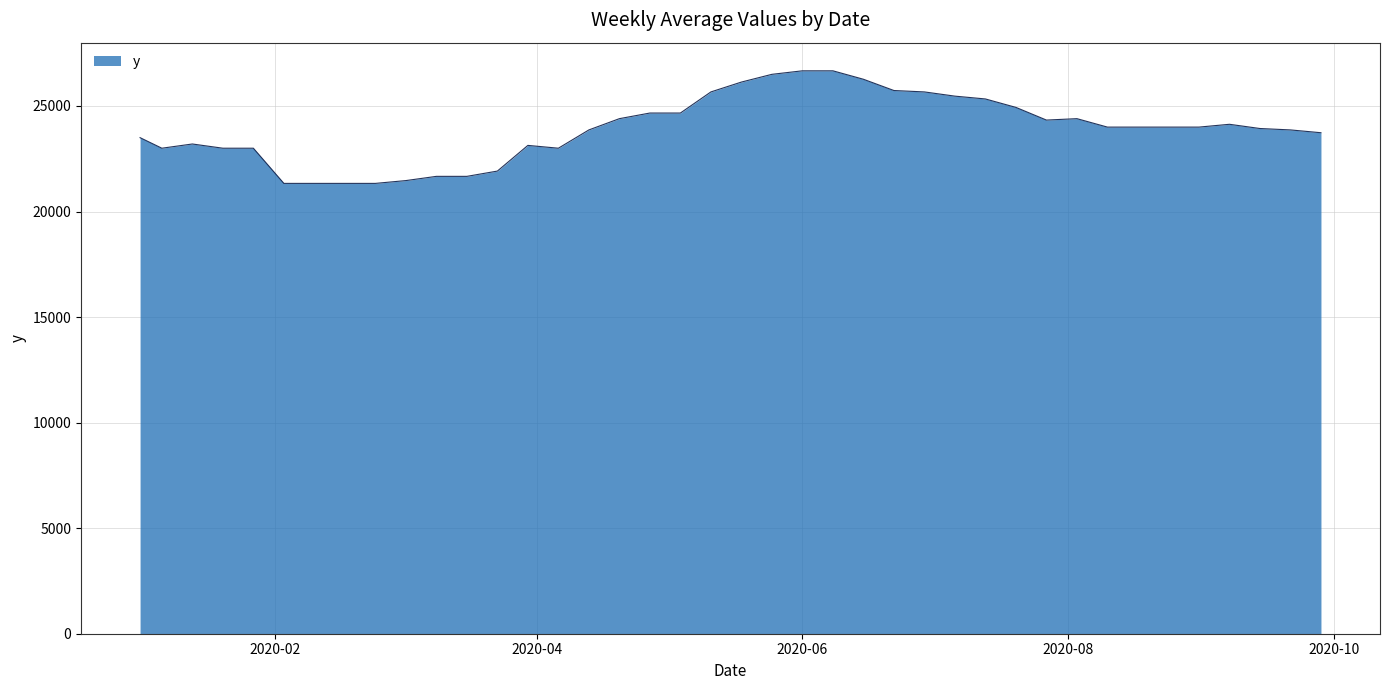

What is the difference between the maximum and minimum values?

5333.3